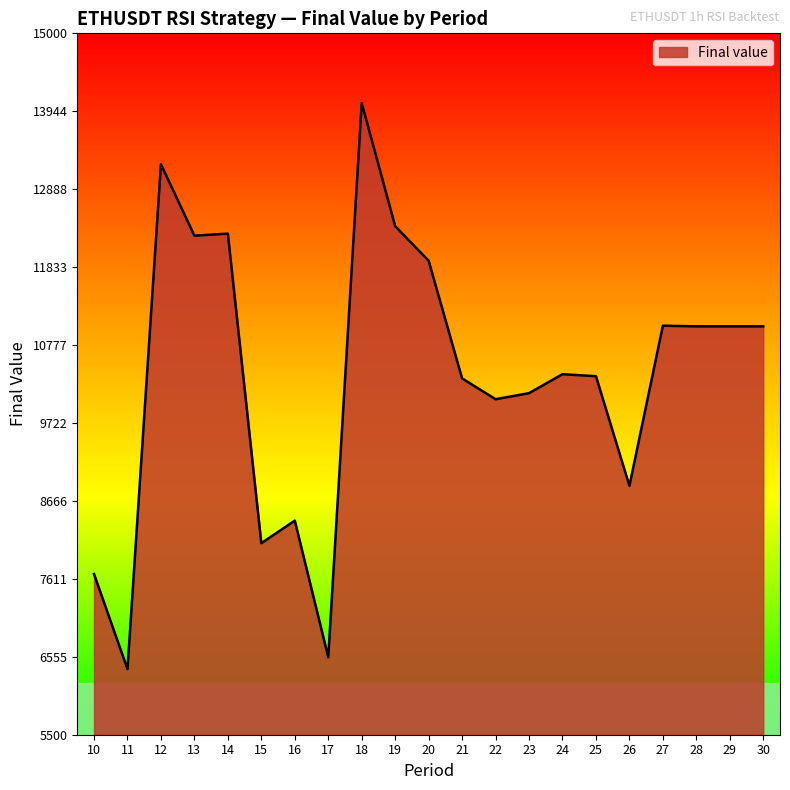

Is it true that the value at 13 is 12259.4?

True